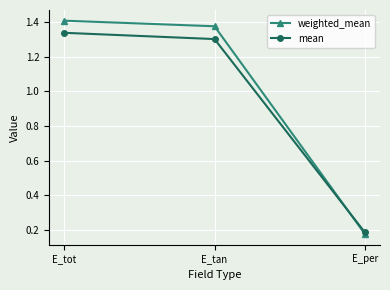

What is the label of the 1st point from the right?

E_per